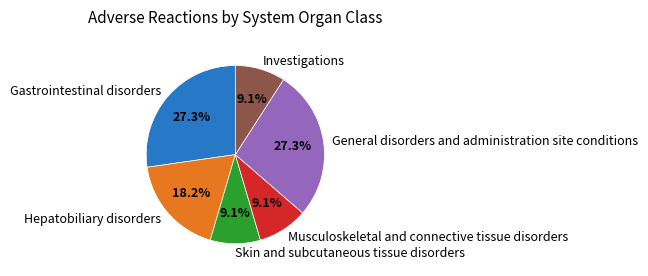

Approximately how many times larger is the value at Skin and subcutaneous tissue disorders compared to Gastrointestinal disorders?

0.3